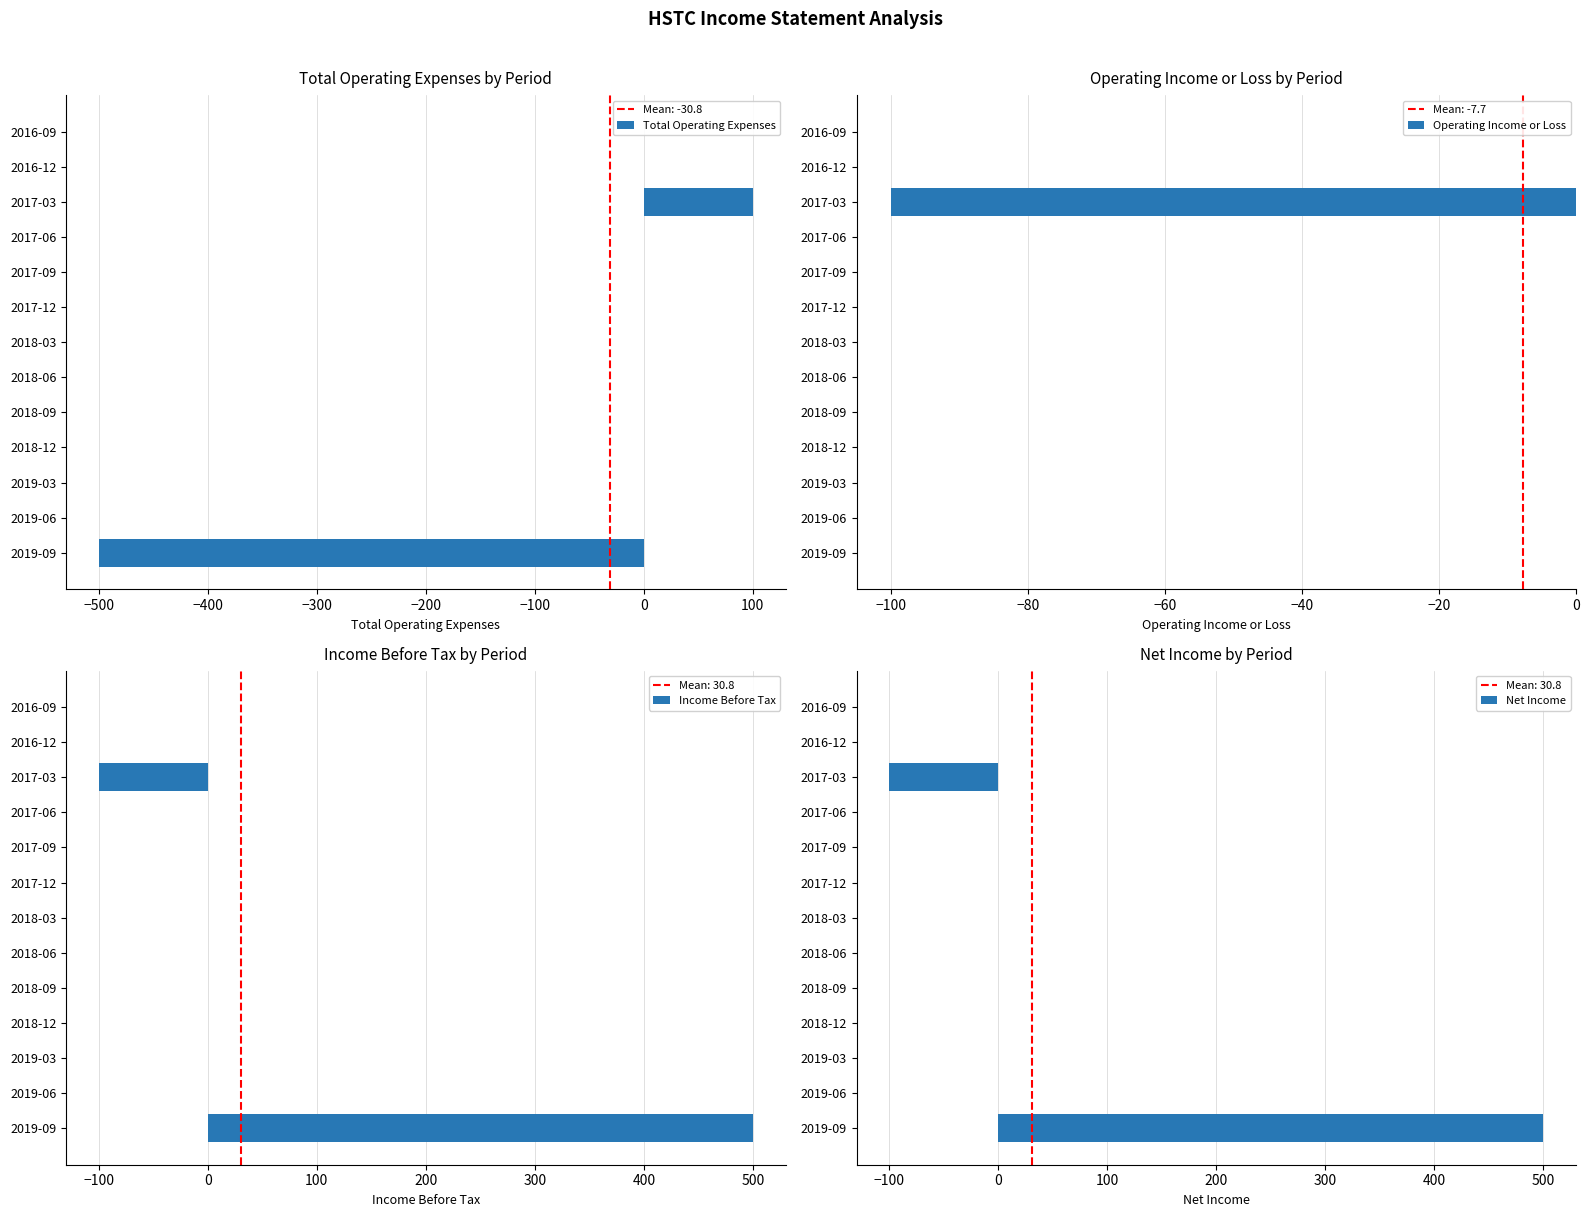

Which category has the highest value in the Total Operating Expenses series?

2017-03